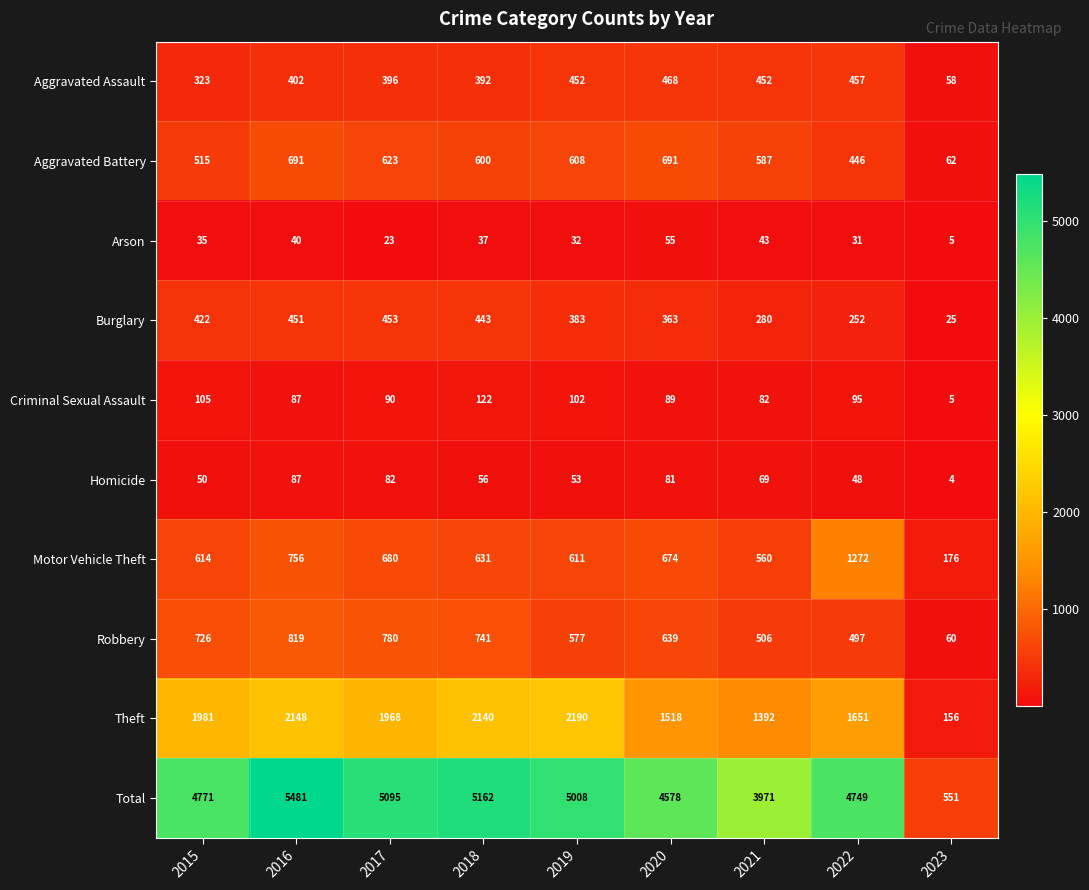

What is the average value of the Burglary series?

341